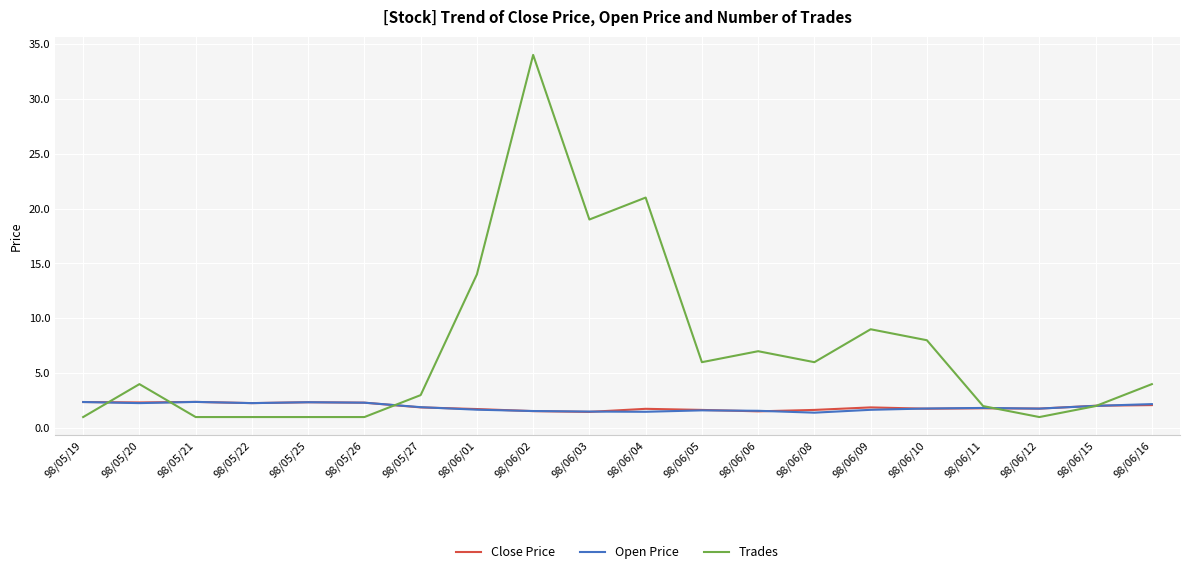

What is the difference between the highest and lowest values at 98/06/10?

6.2